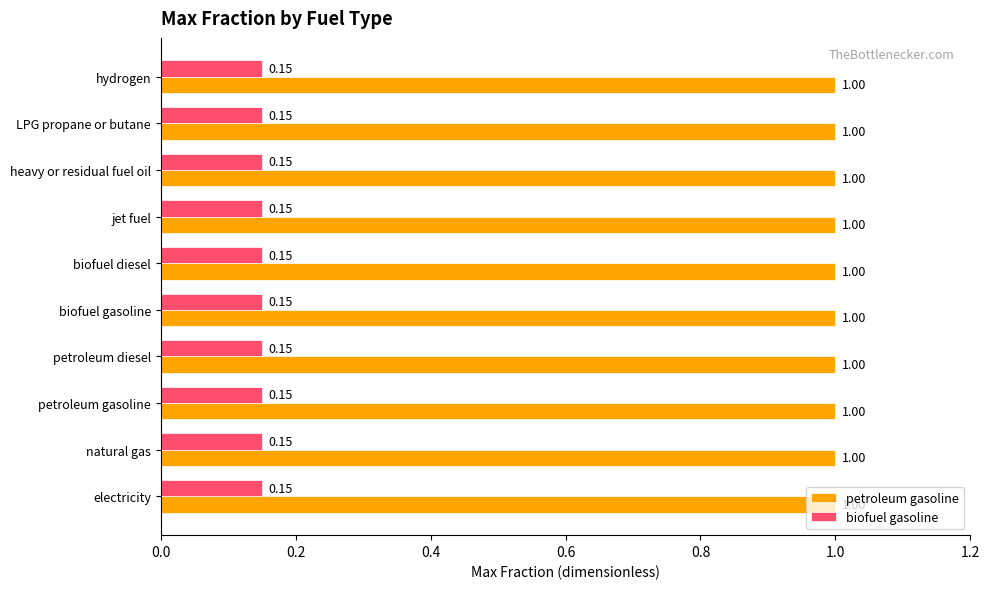

At LPG propane or butane, list the series in order from largest to smallest.

petroleum gasoline, biofuel gasoline